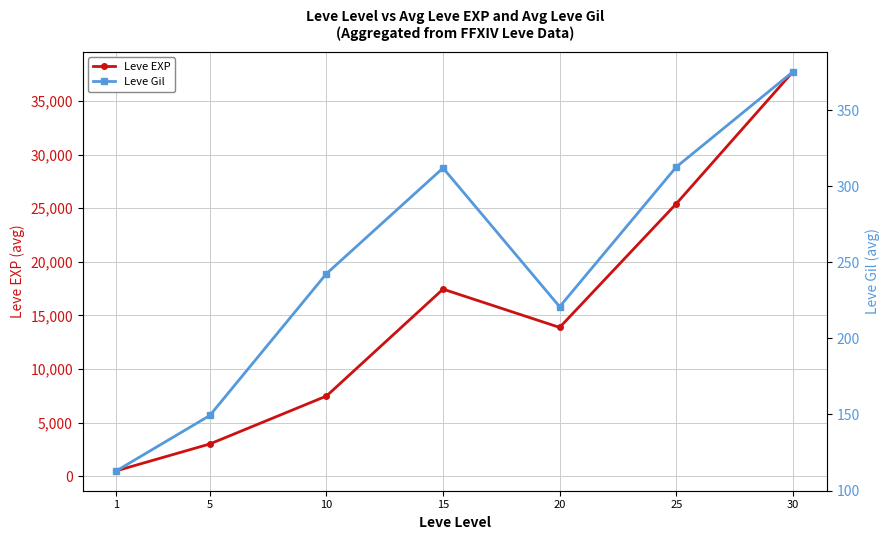

How many series are shown in this chart?

2